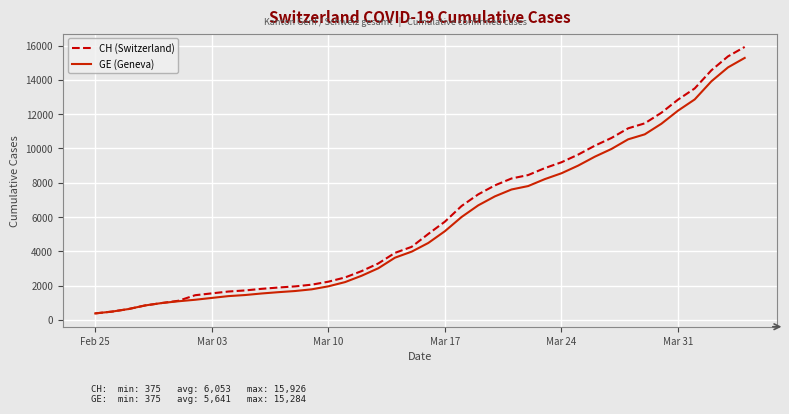

List the series in order of their peak value, lowest first.

GE (Geneva), CH (Switzerland)